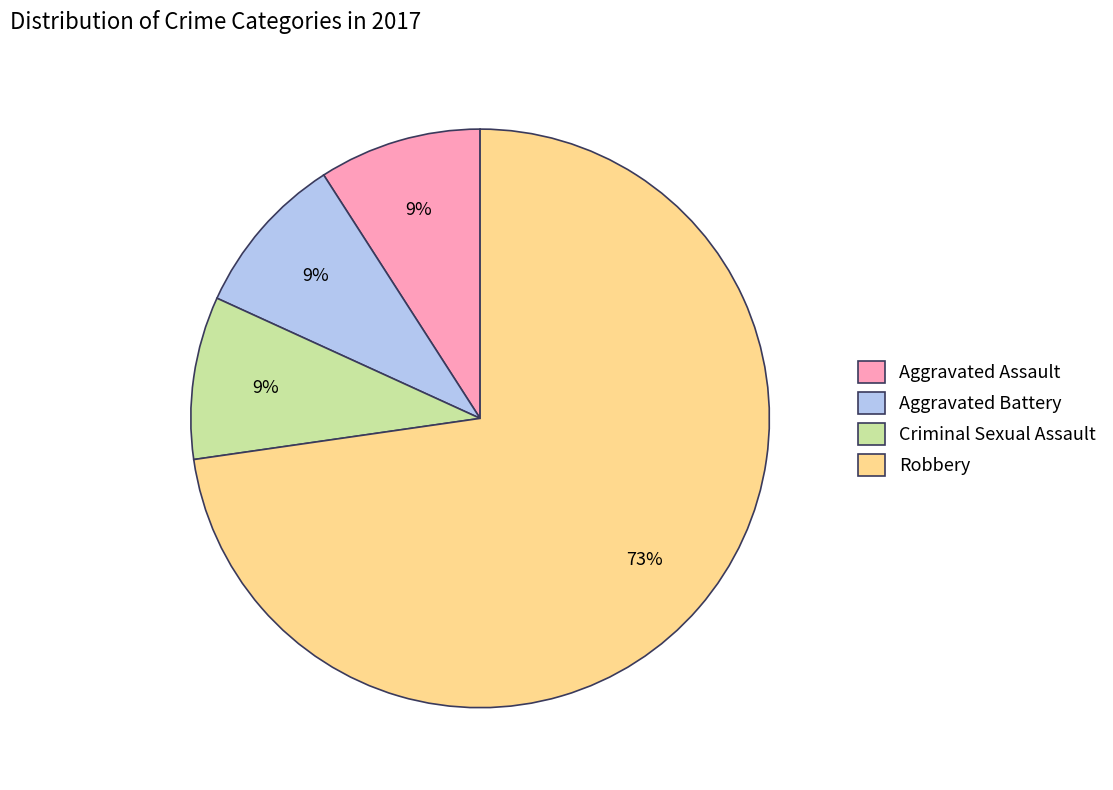

What is the ratio of the value at Aggravated Battery to the value at Aggravated Assault?

1.0